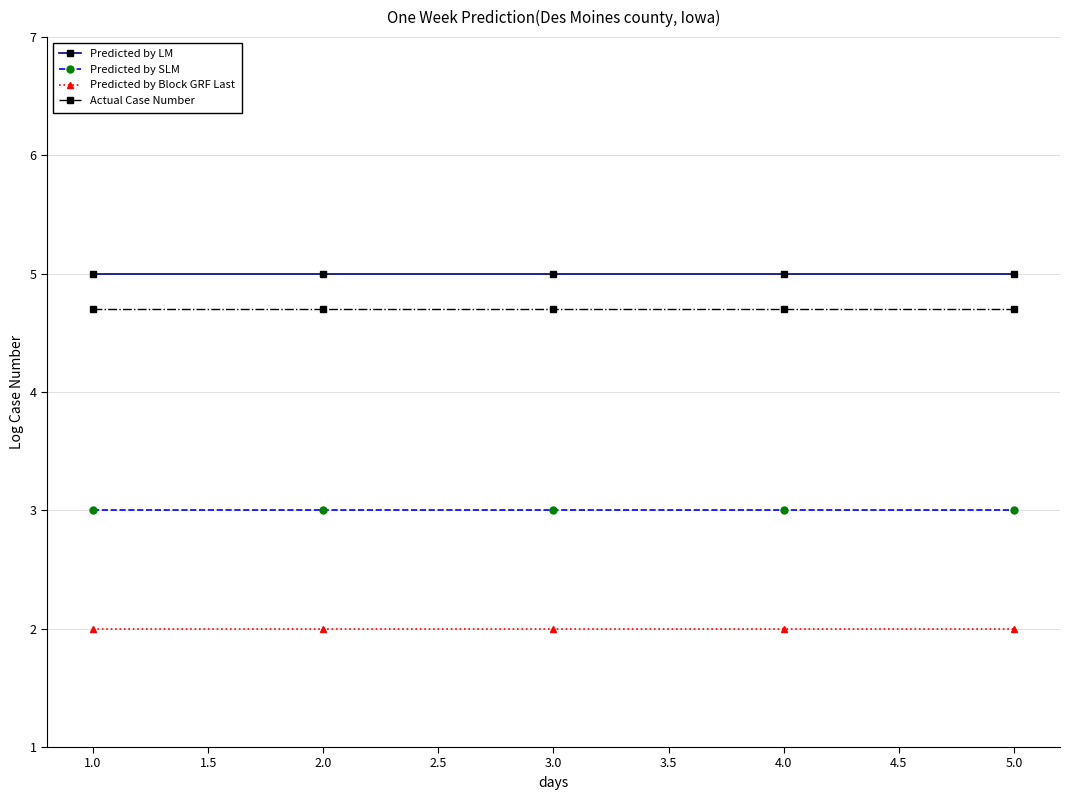

Rank the series by their maximum value, from highest to lowest.

Predicted by LM, Actual Case Number, Predicted by SLM, Predicted by Block GRF Last